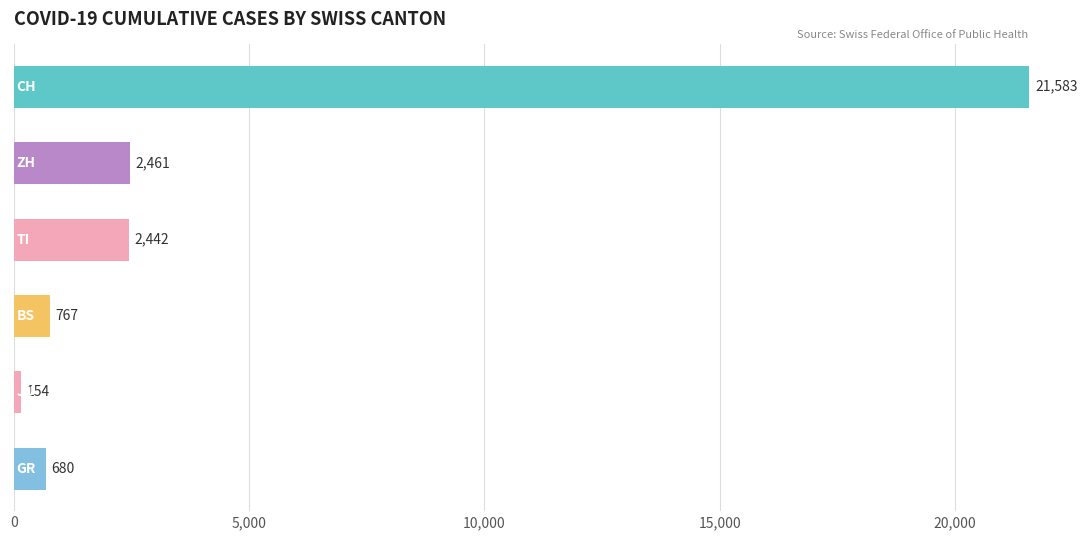

What is the sum of all values?

28087